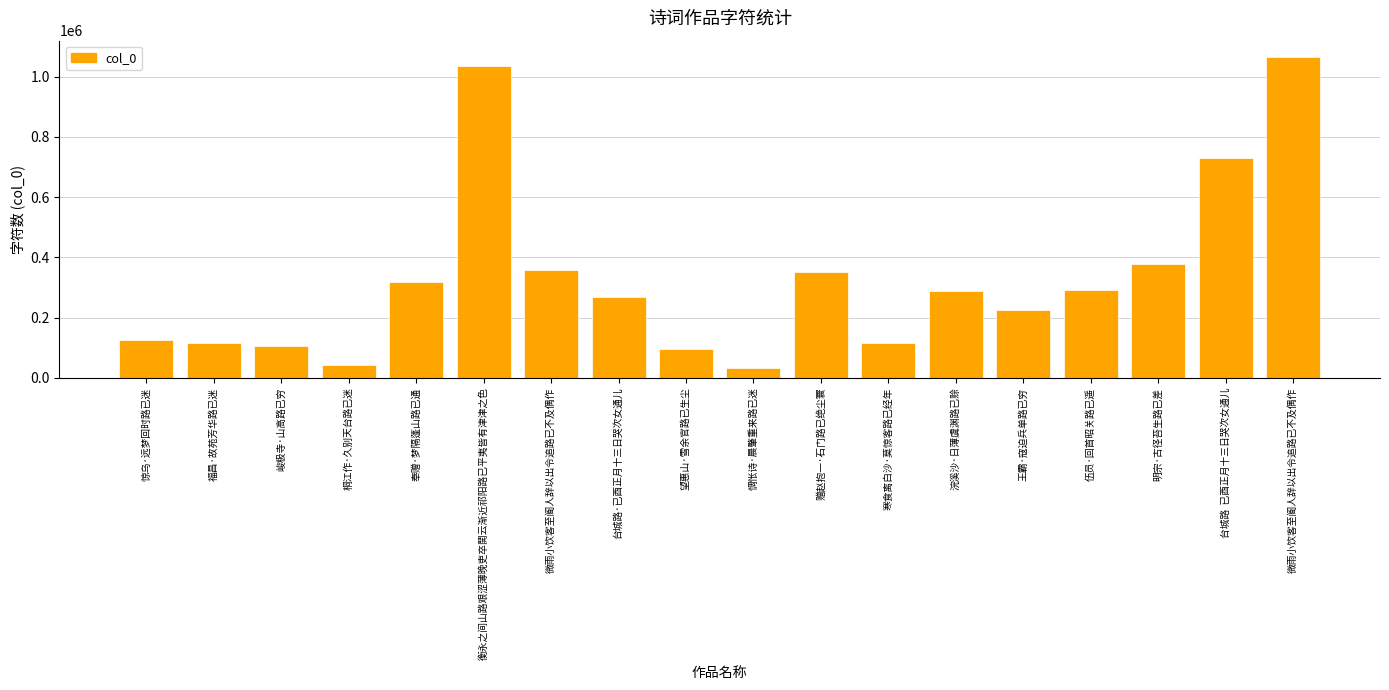

What is the label of the 13th bar from the right?

衡永之间山路艰涩薄晚吏卒鬨云渐近祁阳路已平夷皆有津津之色